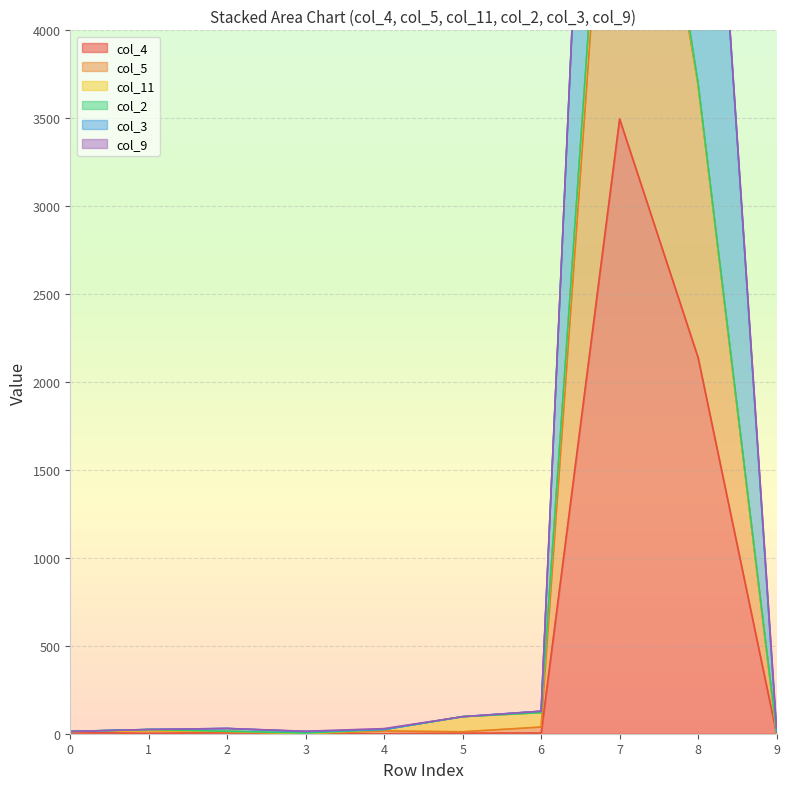

True or false: col_5 and col_4 cross at least once.

False